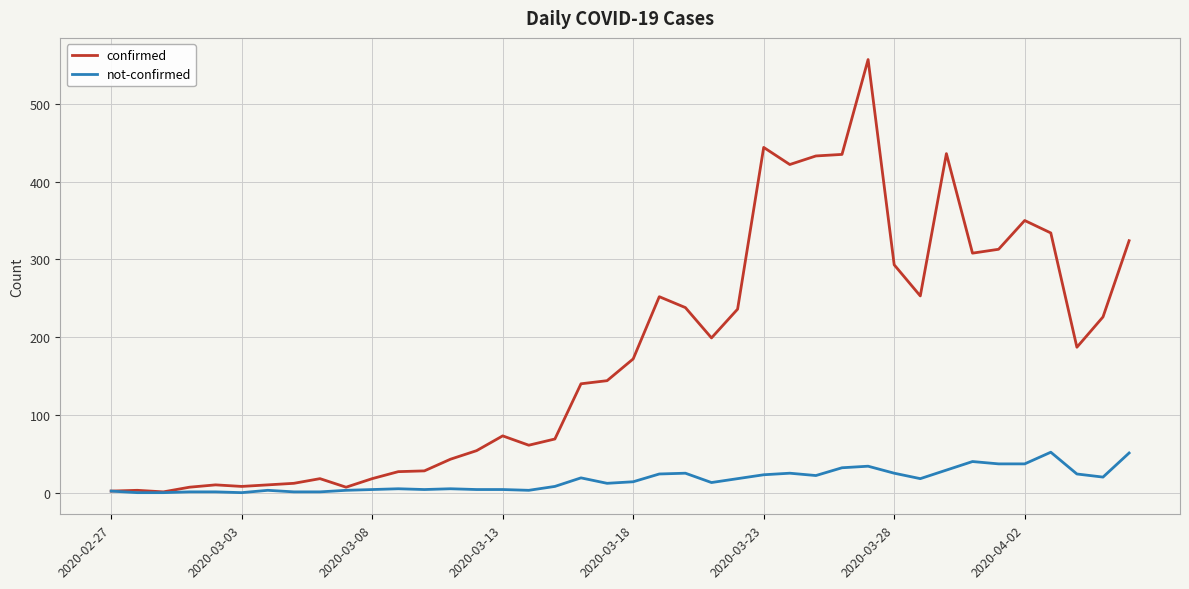

Which series has the largest total across all categories?

confirmed